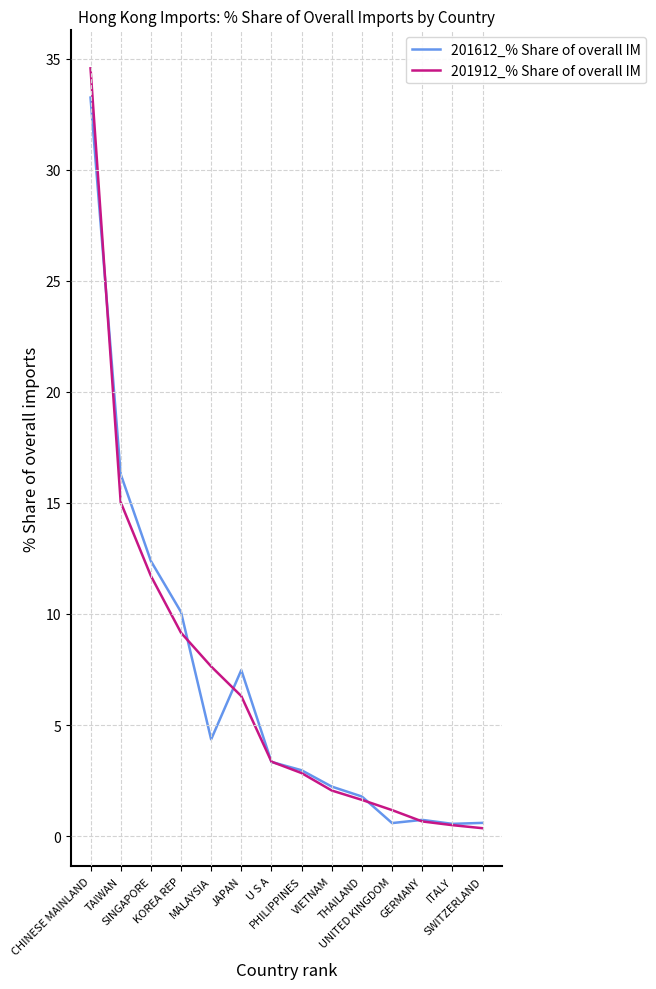

What are all the series names shown in the legend?

201612_% Share of overall IM, 201912_% Share of overall IM